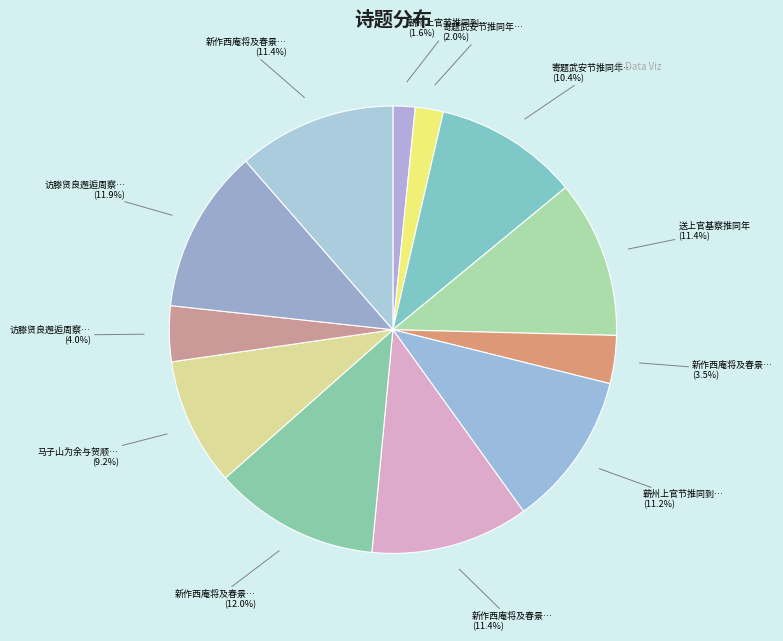

What is the smallest slice in the pie chart?

蕲州上官节推同到浮光